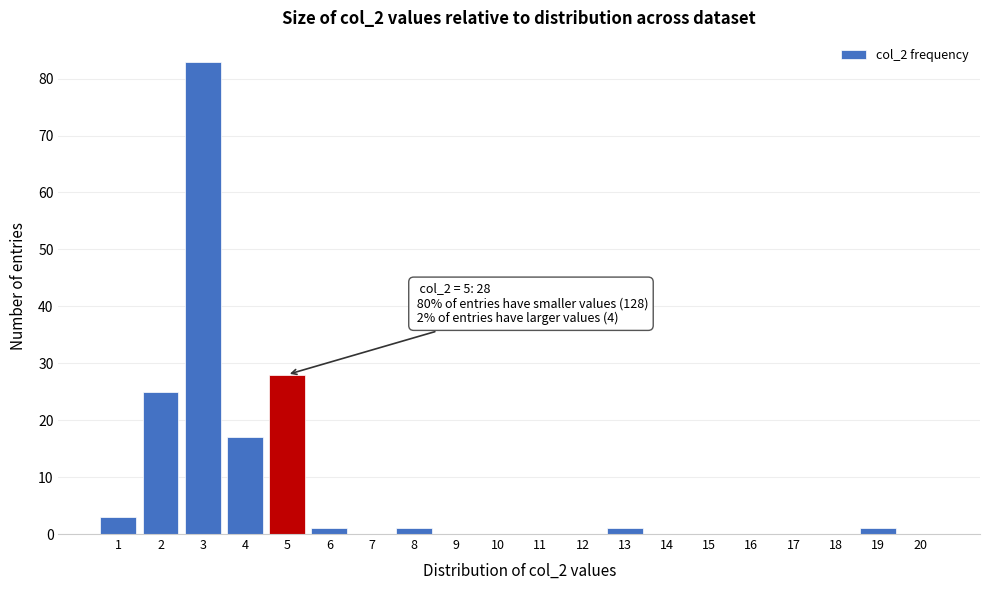

Reading right to left, extract all data points from this chart.

20=0	19=1	18=0	17=0	16=0	15=0	14=0	13=1	12=0	11=0	10=0	9=0	8=1	7=0	6=1	5=28	4=17	3=83	2=25	1=3